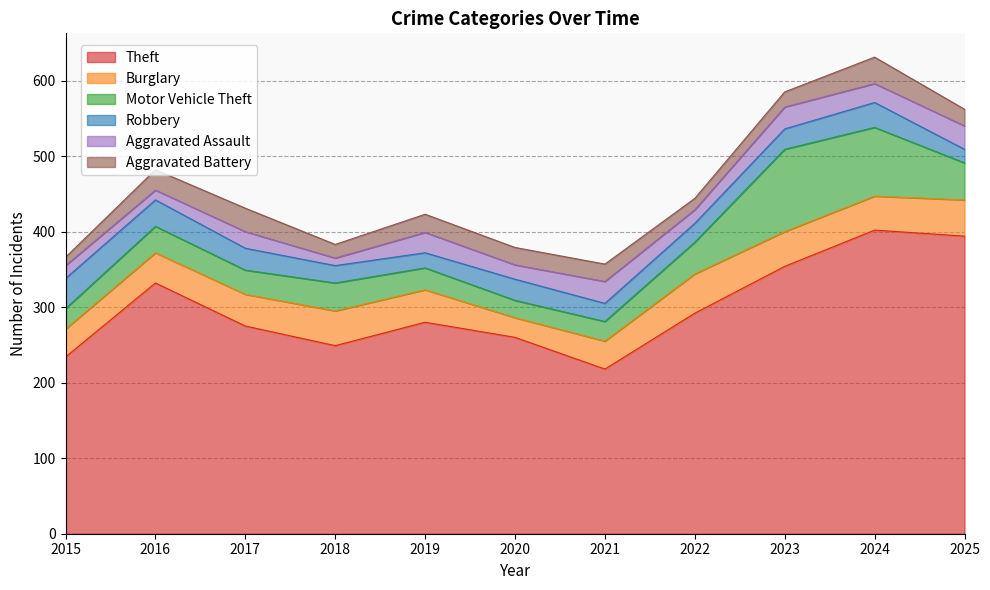

At which label does Motor Vehicle Theft first exceed 35?

2018